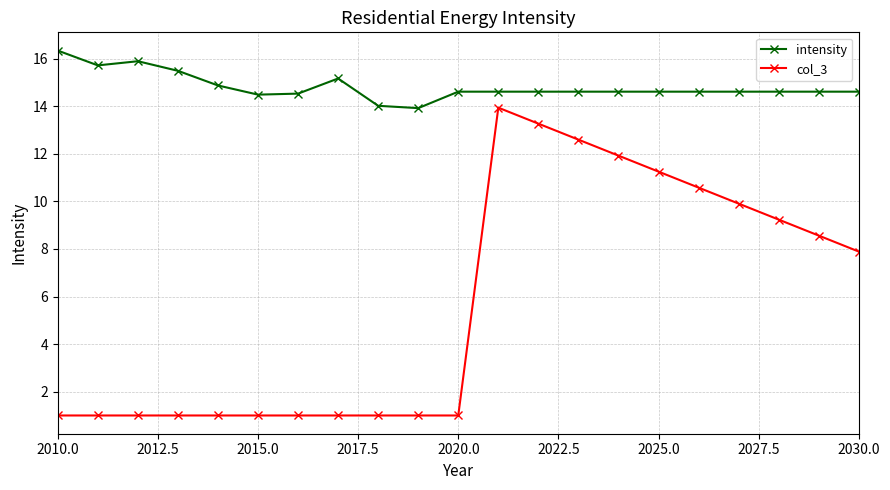

What is the value of the intensity point at the 18th from the left?

14.6